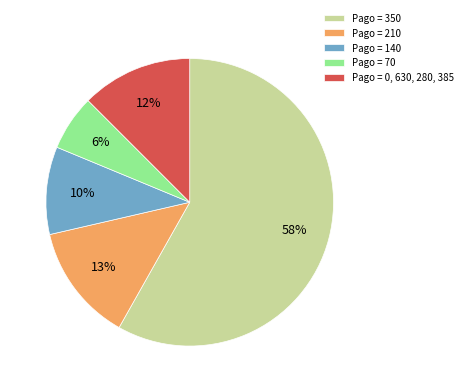

Is the sum of Pago = 0, 630, 280, 385 and Pago = 350 greater than half?

Yes